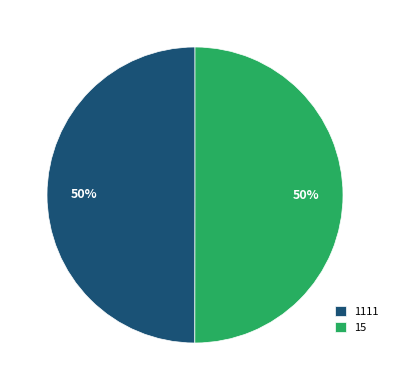

Is the sum of 15 and 1111 greater than half?

Yes